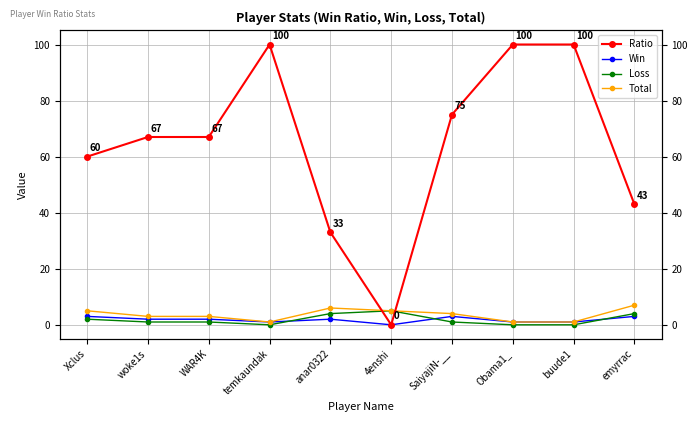

What position from the left is emyrrac?

10